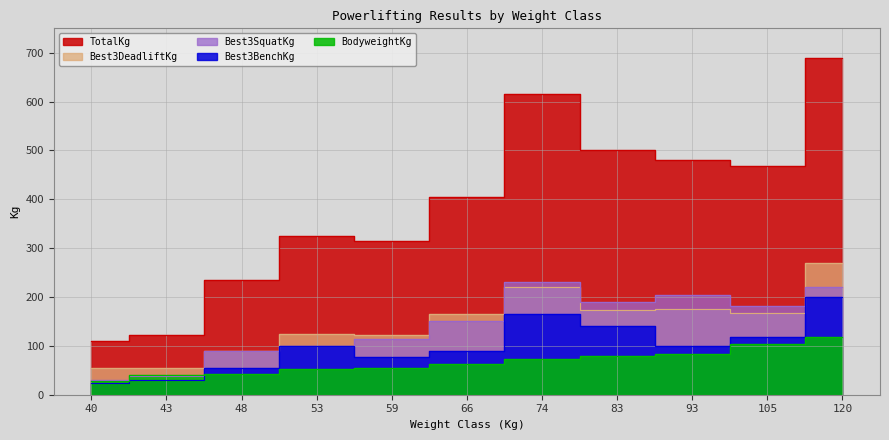

What is the difference between the maximum and minimum values in the Best3BenchKg series?

175.0